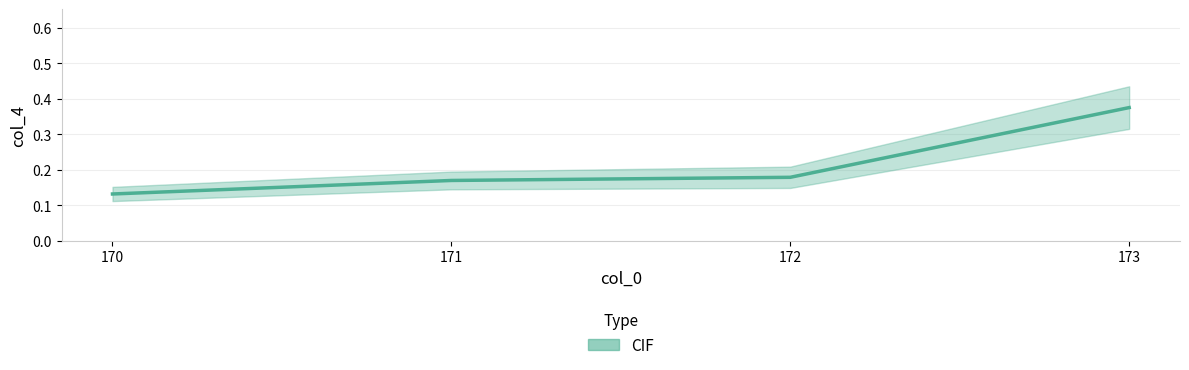

What is the value of the 4th point from the left?

0.4